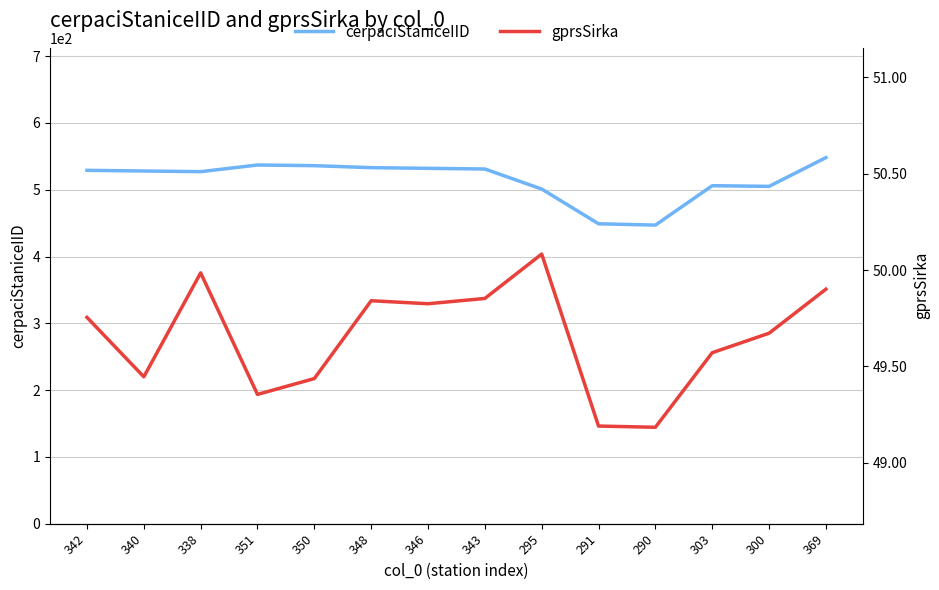

True or false: gprsSirka has a value of 49.4 at 351.

True